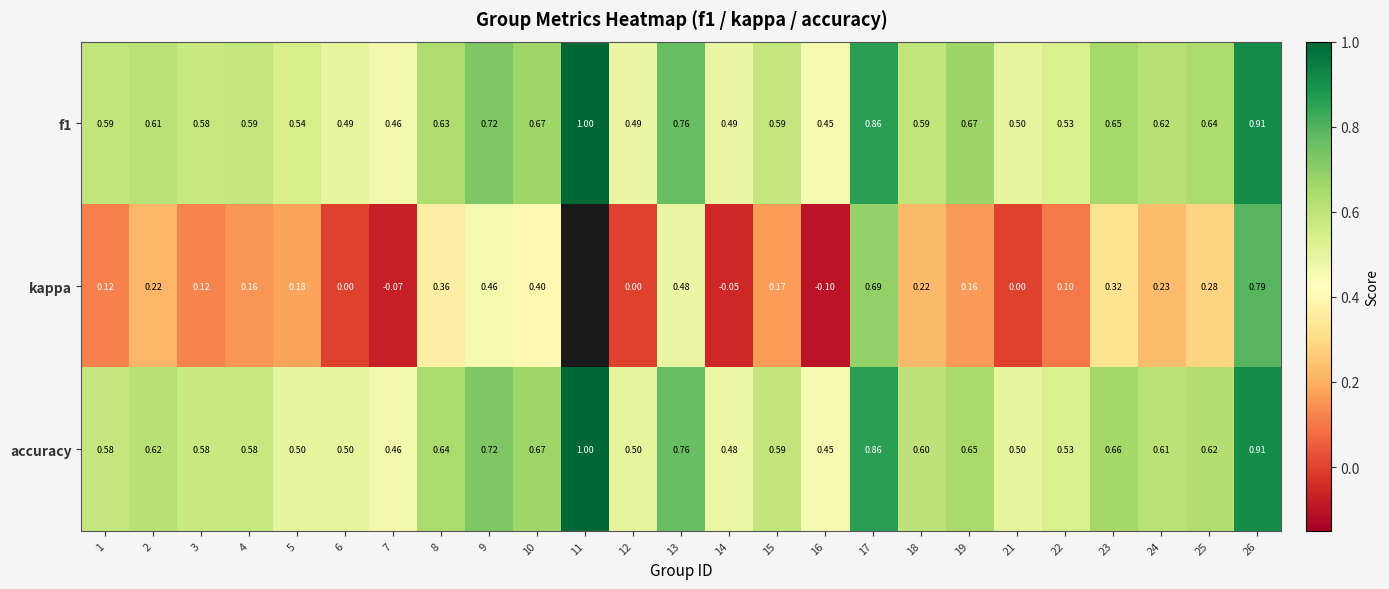

Is the value of accuracy at 16 greater than the value of kappa at 15?

Yes